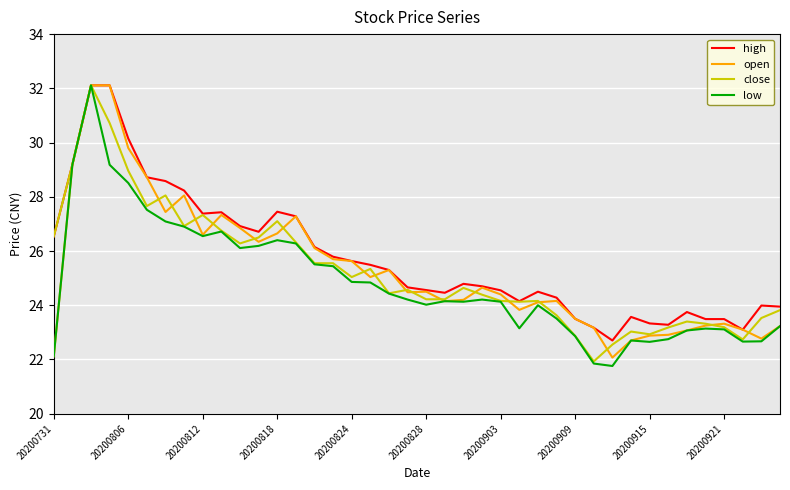

What is the maximum value shown in the chart?

32.1